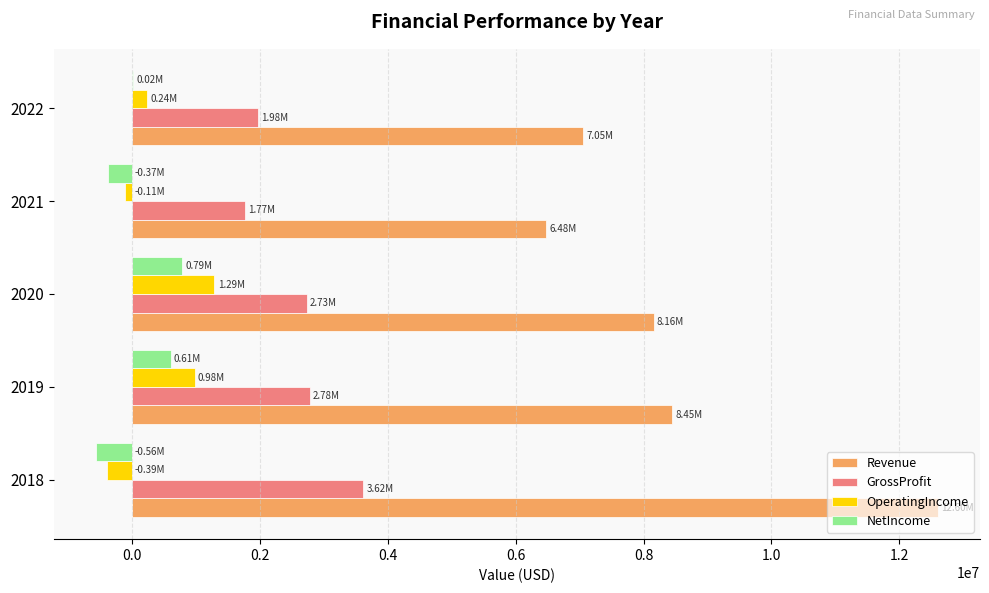

At which category is the sum across all series the highest?

2018